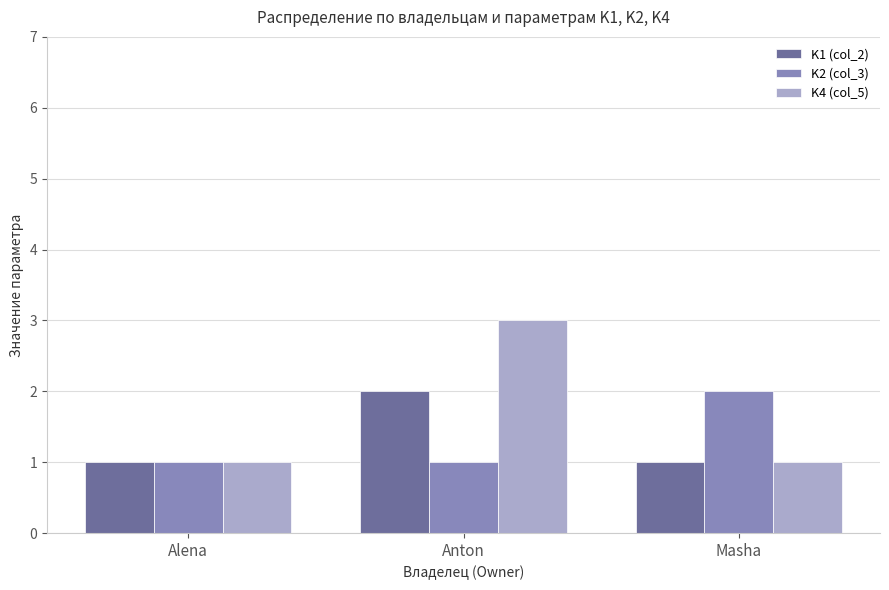

Which category has the highest value in the K4 (col_5) series?

Anton